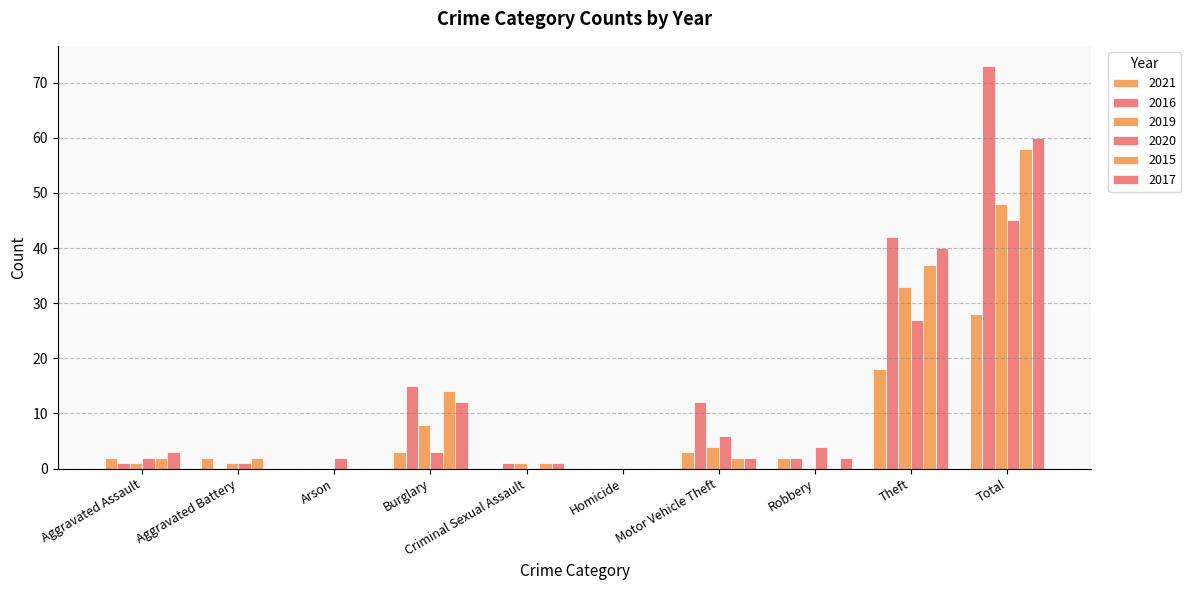

Rank the categories by 2019 value from highest to lowest.

Total, Theft, Burglary, Motor Vehicle Theft, Aggravated Assault, Aggravated Battery, Criminal Sexual Assault, Arson, Homicide, Robbery